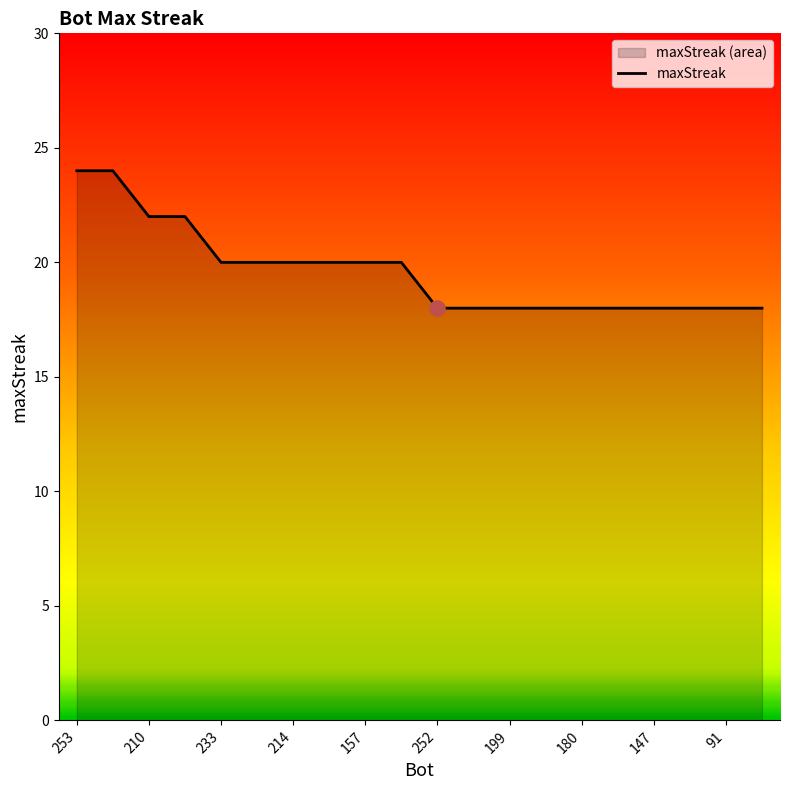

Approximately how many times larger is the value at 199 compared to 91?

1.0